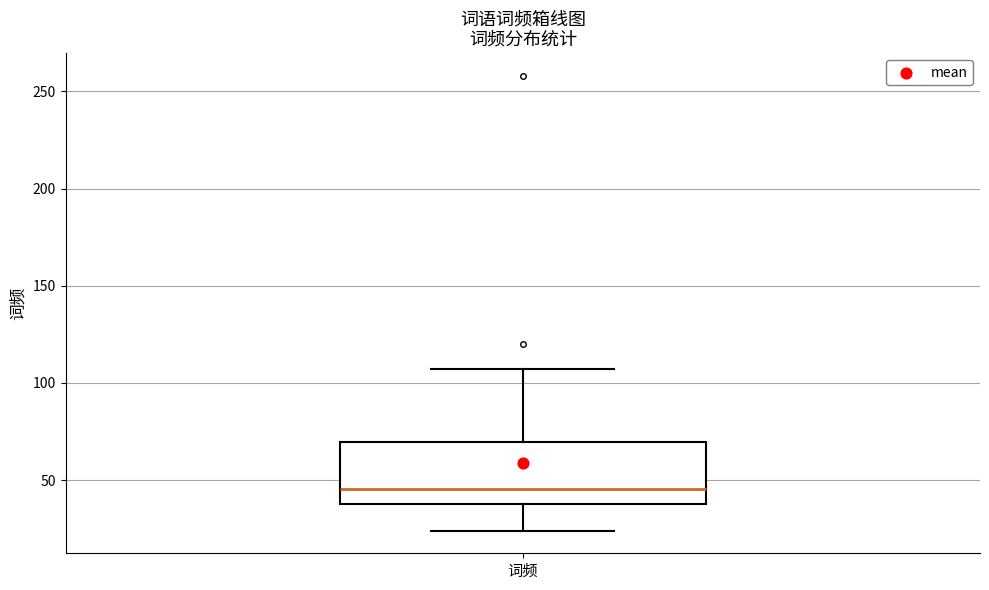

Where does the upper whisker of the box for 词频 end on the y-axis? The values are not printed on the chart, so give them approximately, as read against the axis.

105